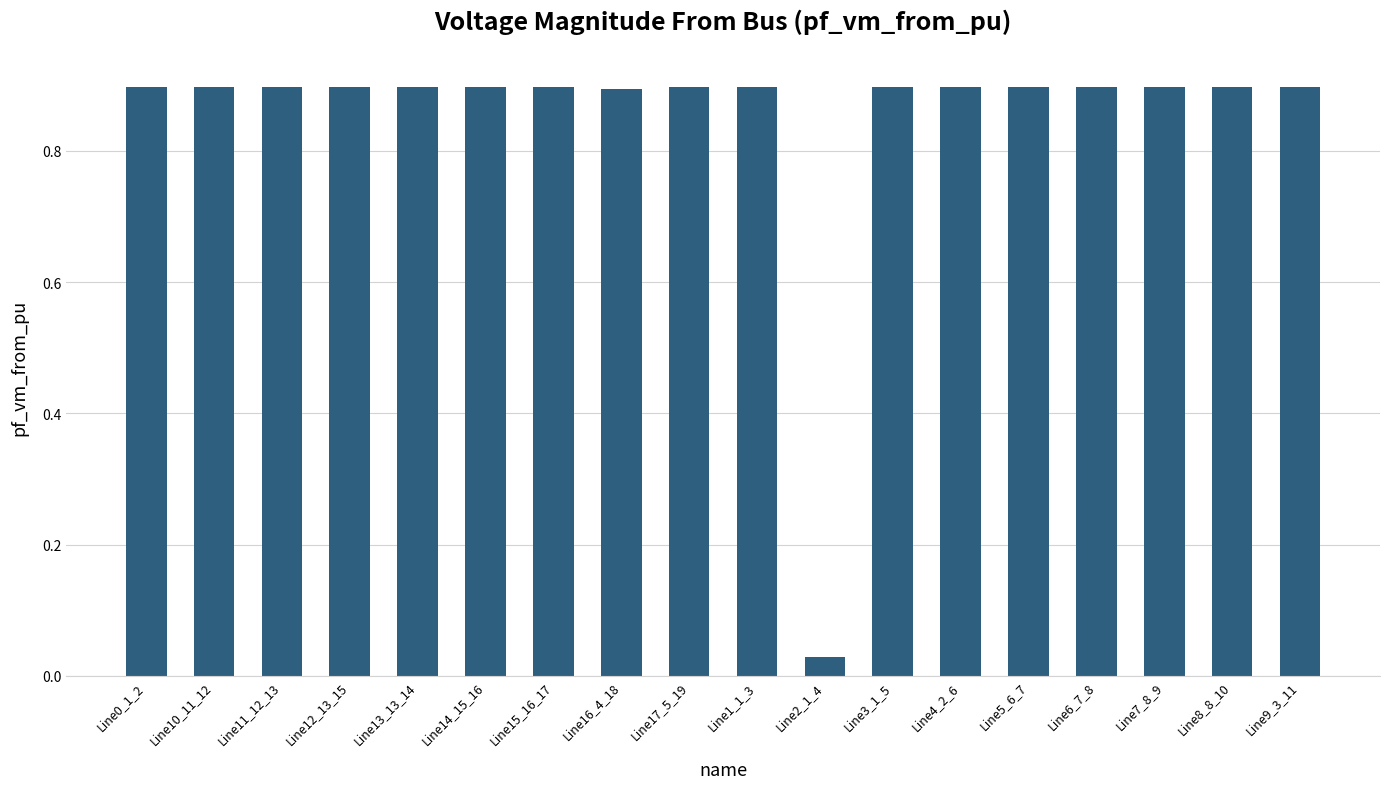

What is the sum of the values at Line13_13_14 and Line14_15_16?

1.8